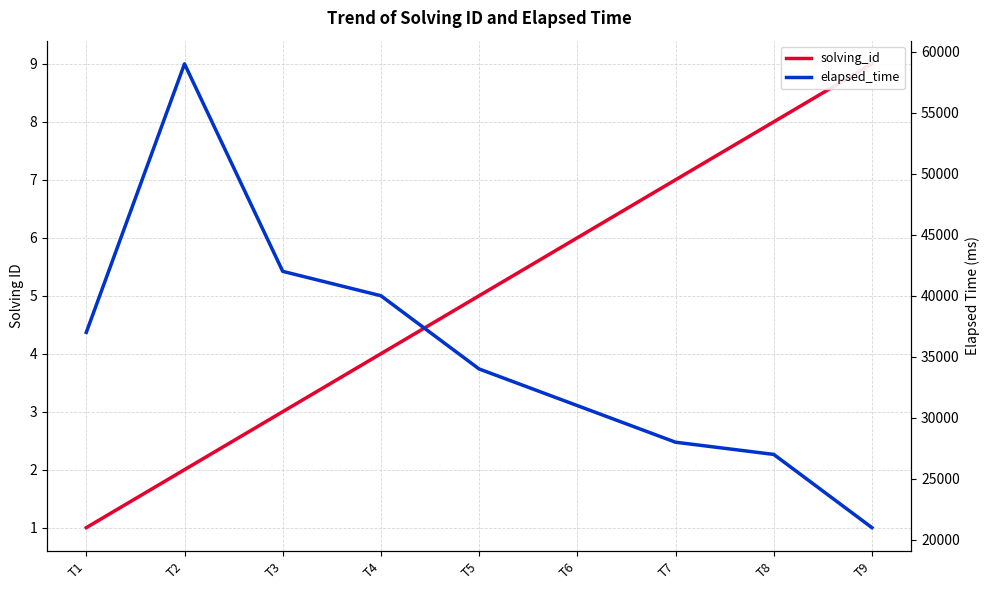

True or false: solving_id has a value of 1 at T2.

False